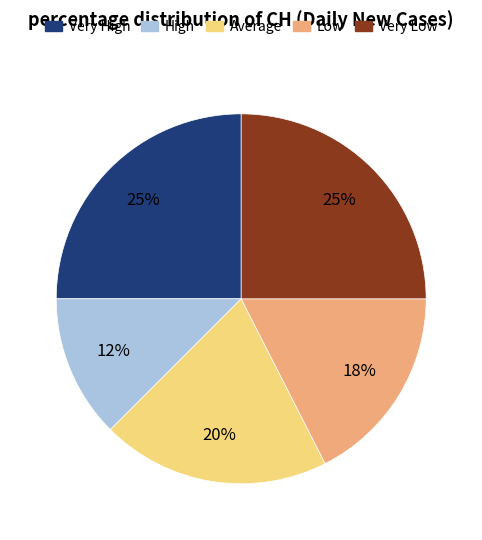

To the nearest percent, what is the combined percentage of Average and Very High?

45%